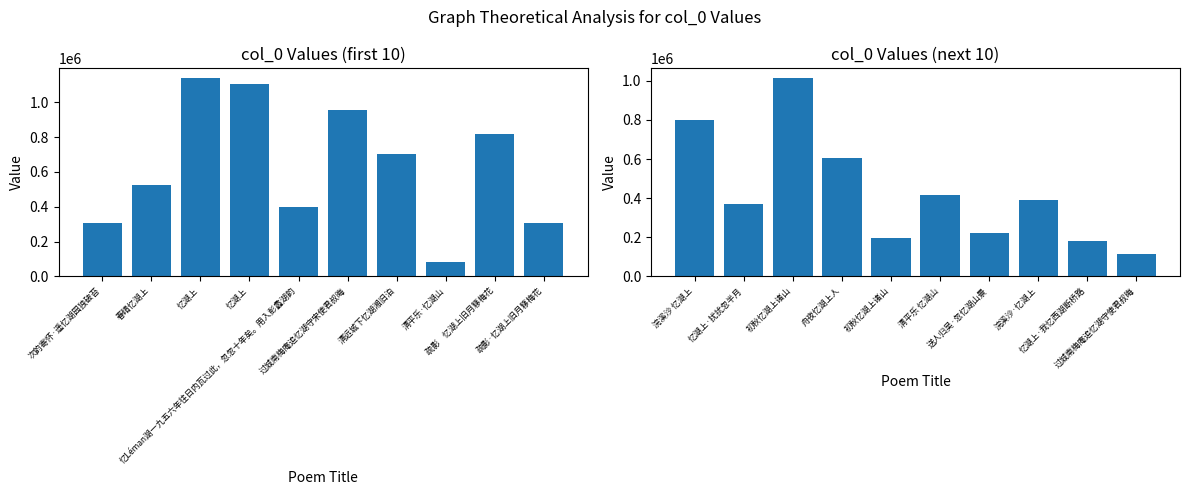

What is the maximum value for col_0 (1-10)?

1138493